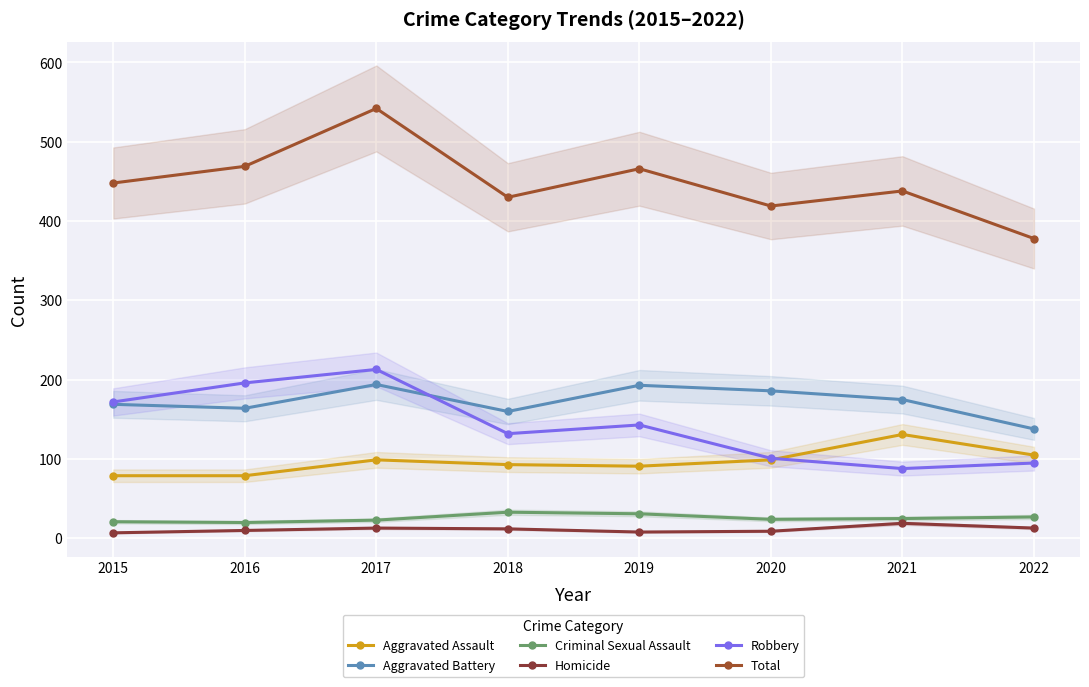

How many categories are shown in the chart?

8